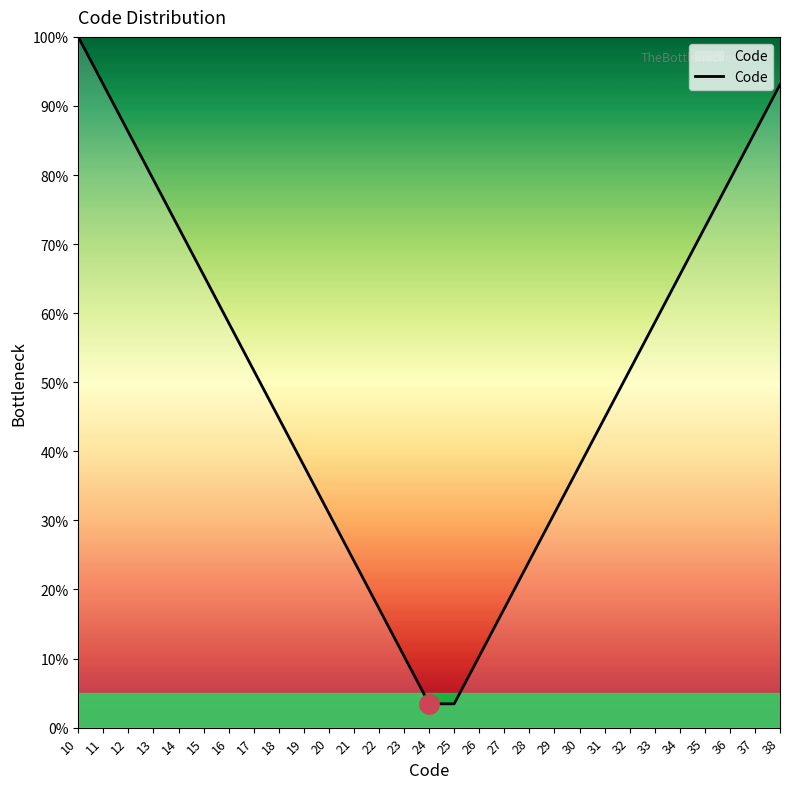

Is it true that the value at 37 is 86.2?

True